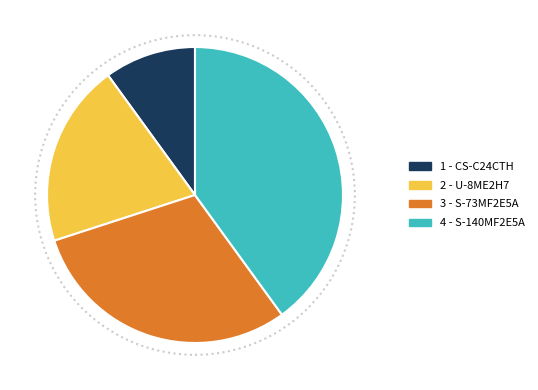

How many slices are in this pie chart?

4